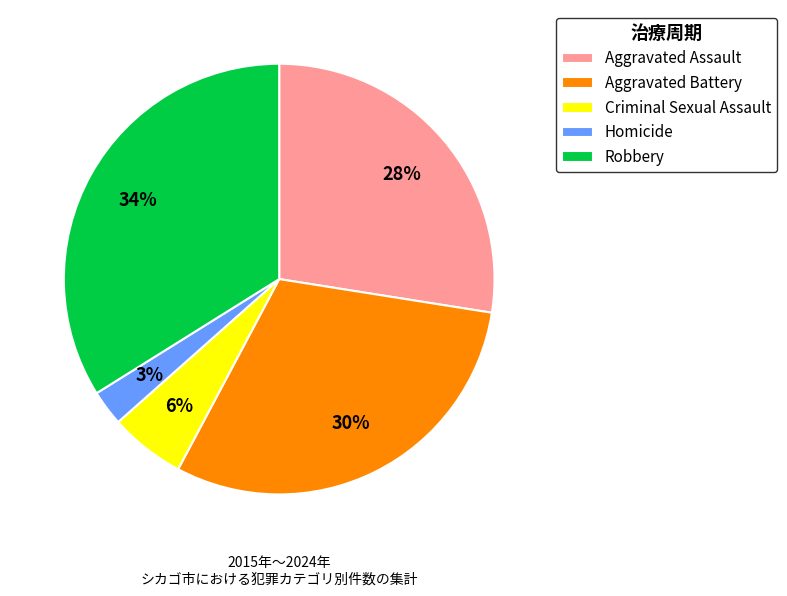

Which slice is the largest?

Robbery